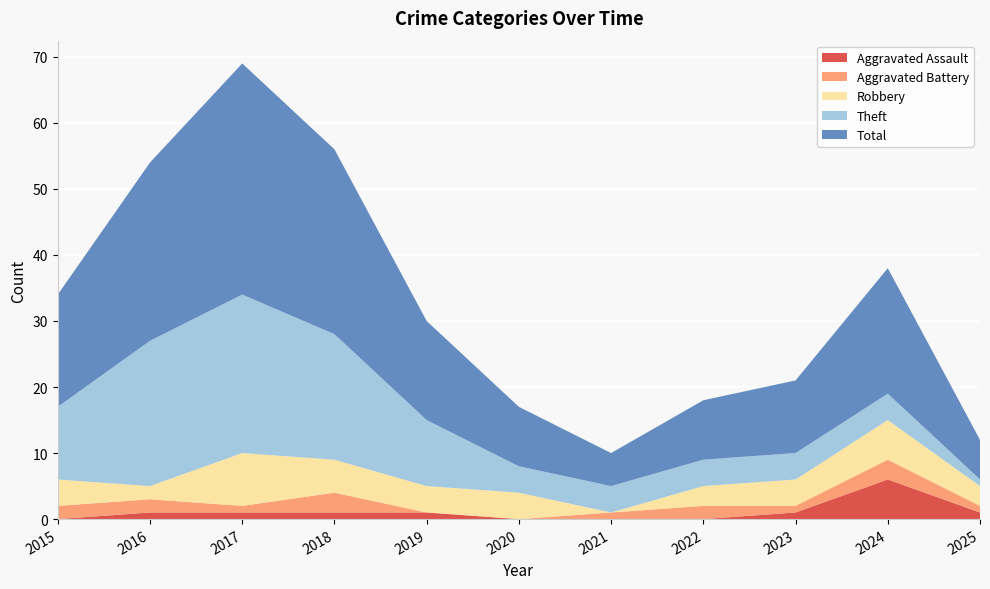

Reading left to right, what are all the values shown in this chart?

Aggravated Assault: 0	1	1	1	1	0	0	0	1	6	1
Aggravated Battery: 2	2	1	3	0	0	1	2	1	3	1
Robbery: 4	2	8	5	4	4	0	3	4	6	3
Theft: 11	22	24	19	10	4	4	4	4	4	1
Total: 17	27	35	28	15	9	5	9	11	19	6